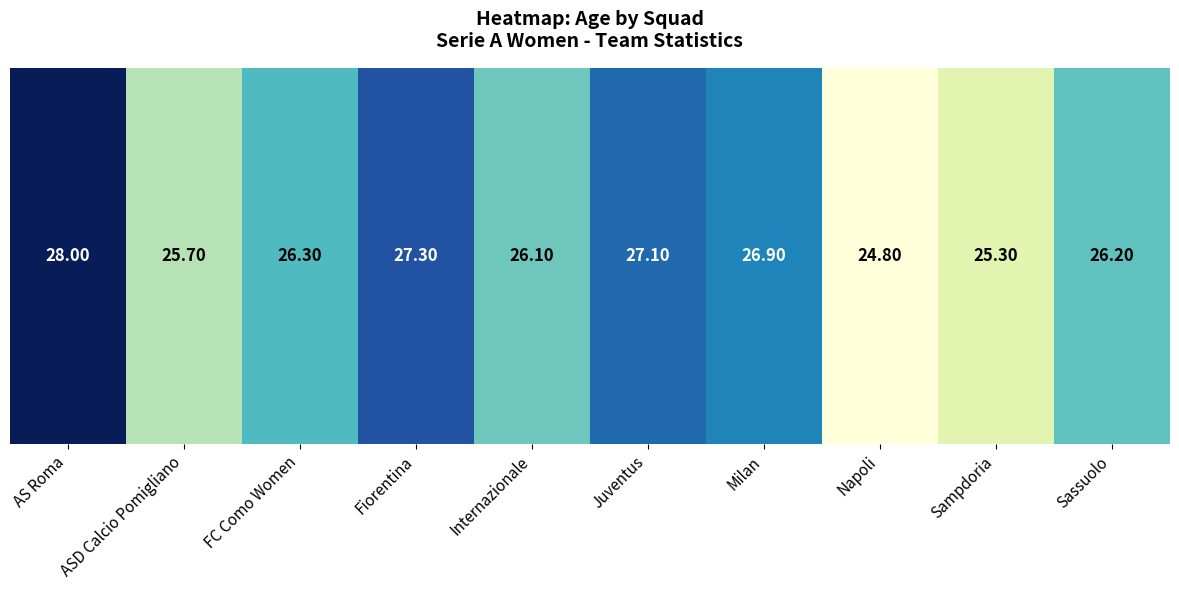

Where is the data nearest to the value 26?

Internazionale